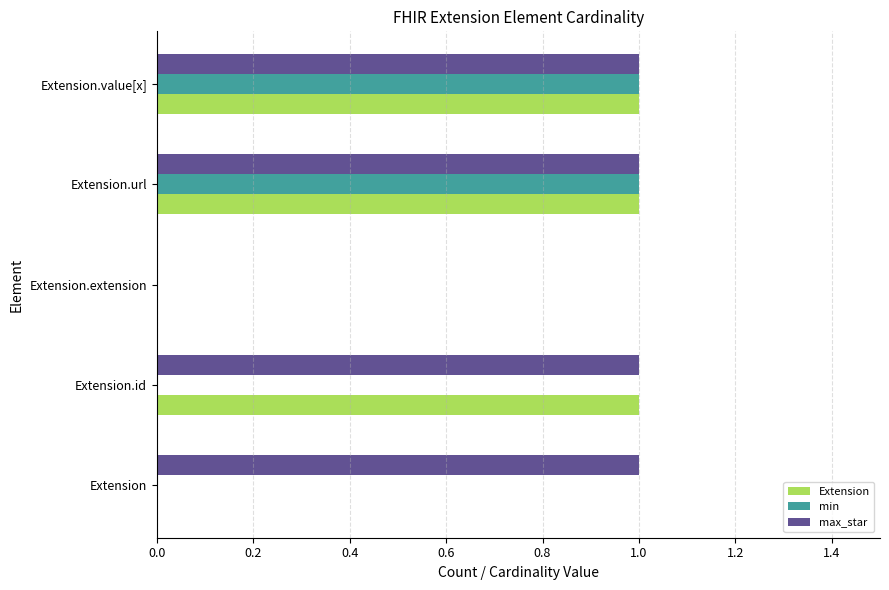

The Extension series shows 0 at Extension. True or false?

True